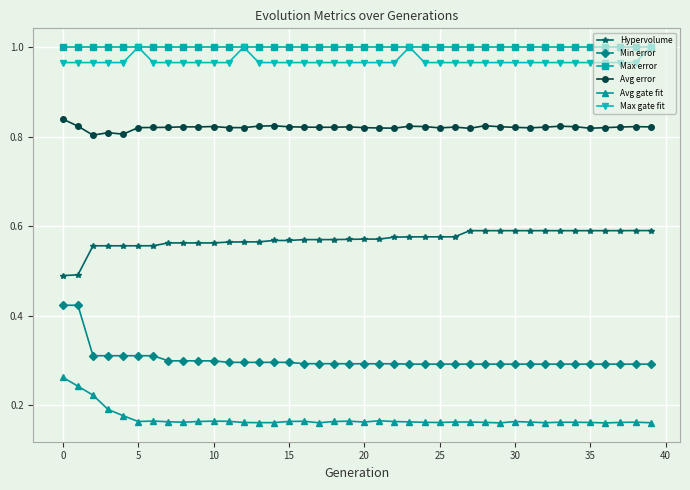

True or false: Min error and Max error cross at least once.

False